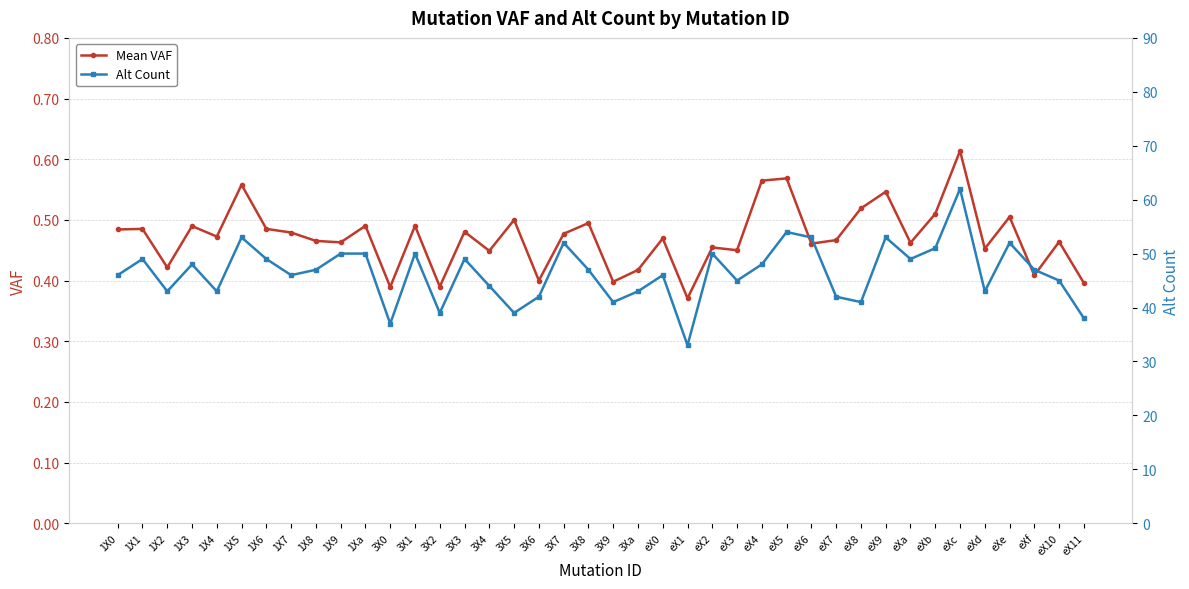

What is the difference between the maximum and minimum values in the Alt Count series?

29.0